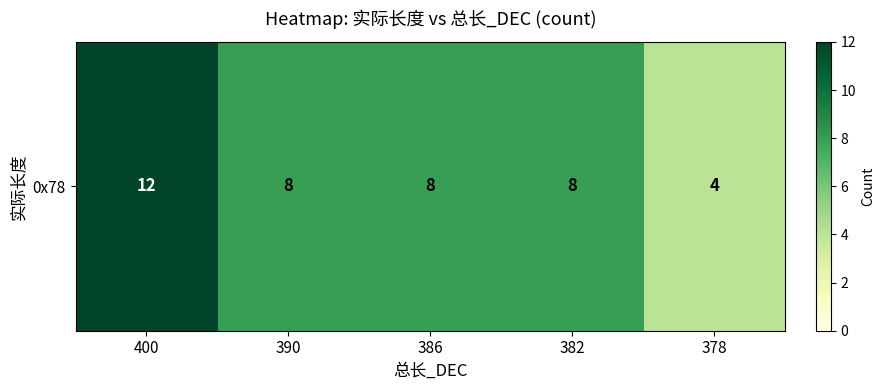

At which label does the data first exceed 8?

400